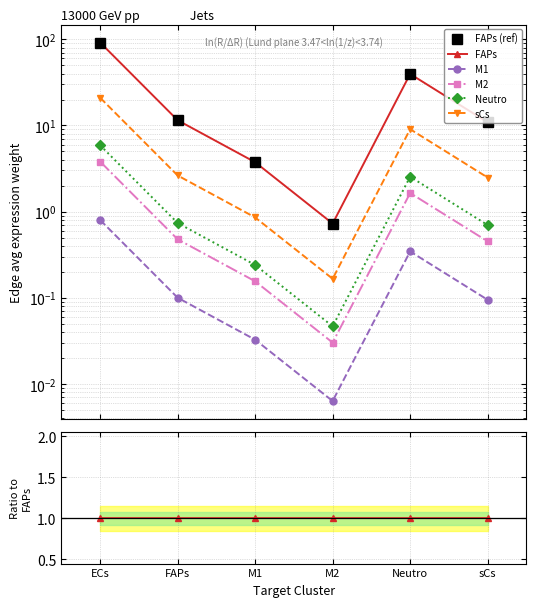

True or false: Neutro and FAPs intersect in this chart.

False